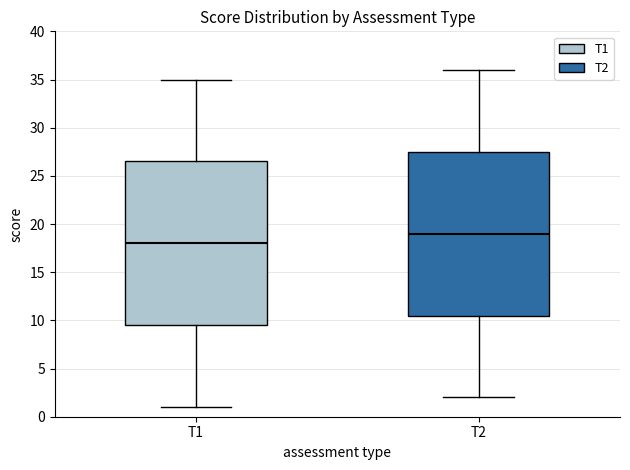

Where does the median line of the box for T1 sit on the y-axis? The values are not printed on the chart, so give them approximately, as read against the axis.

18.0